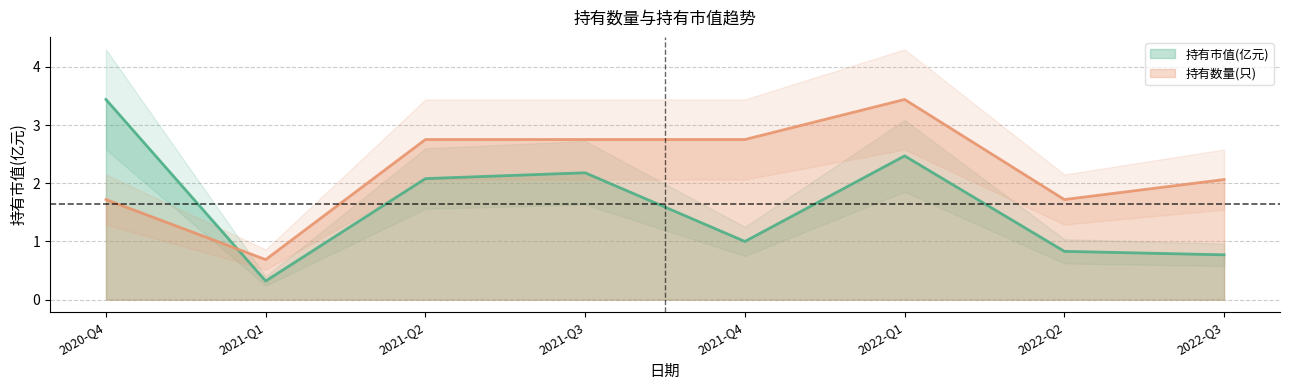

Is it true that 持有数量(只) equals 2.8 at 2021-Q2?

True